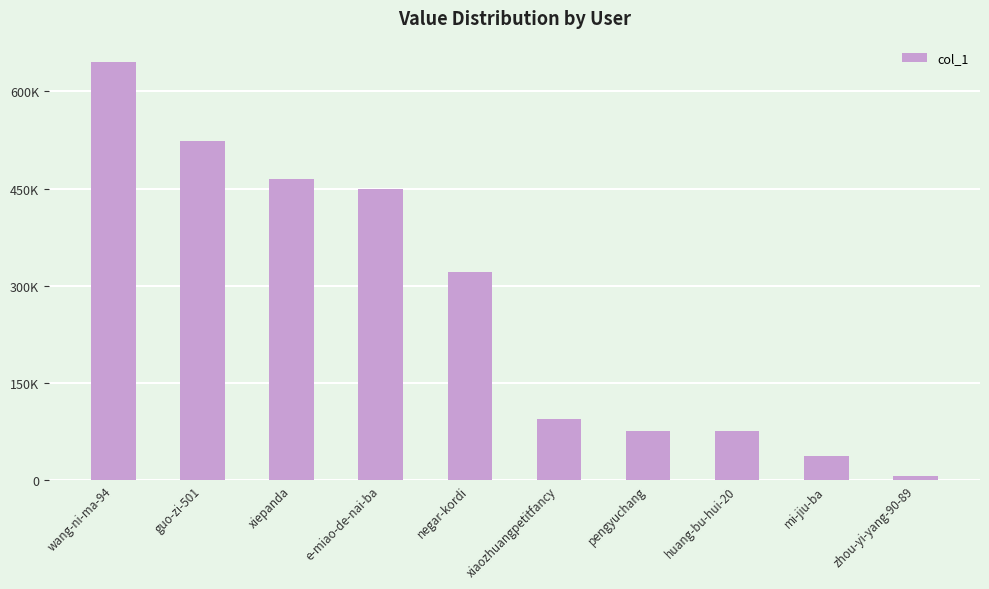

How many bars are there in total?

10